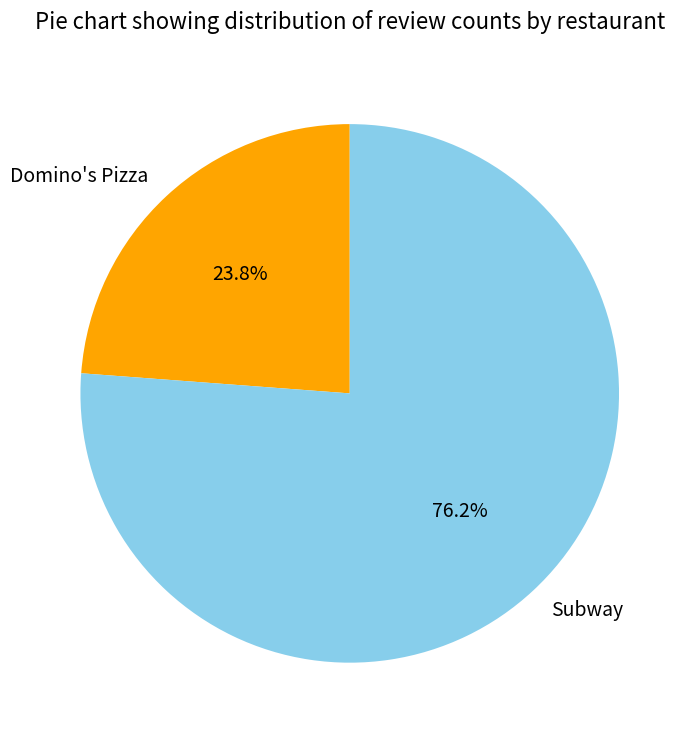

Is there any slice that represents more than half of the pie?

Yes